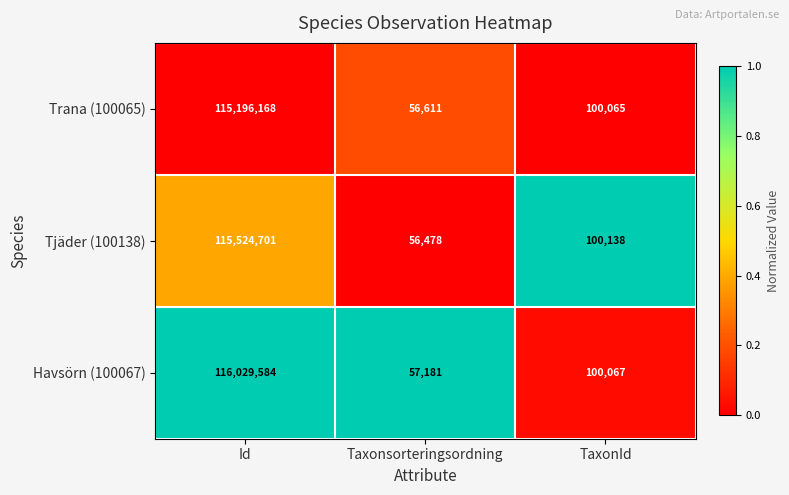

What is the approximate value of Tjäder (100138) at Id, to the nearest 100?

115524700